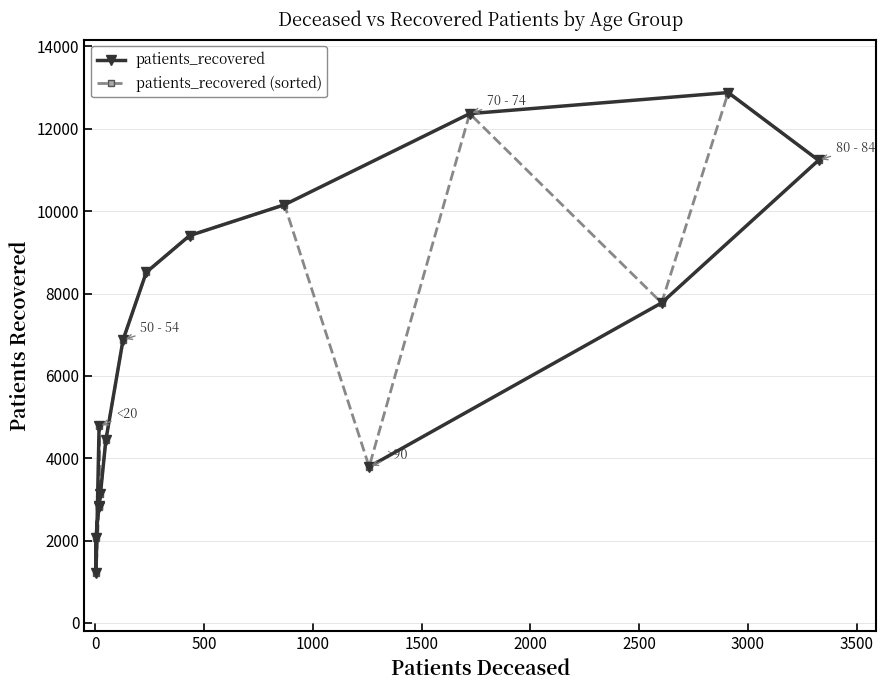

What is the difference between the patients_recovered (sorted) values at 1500 and 0?

3565